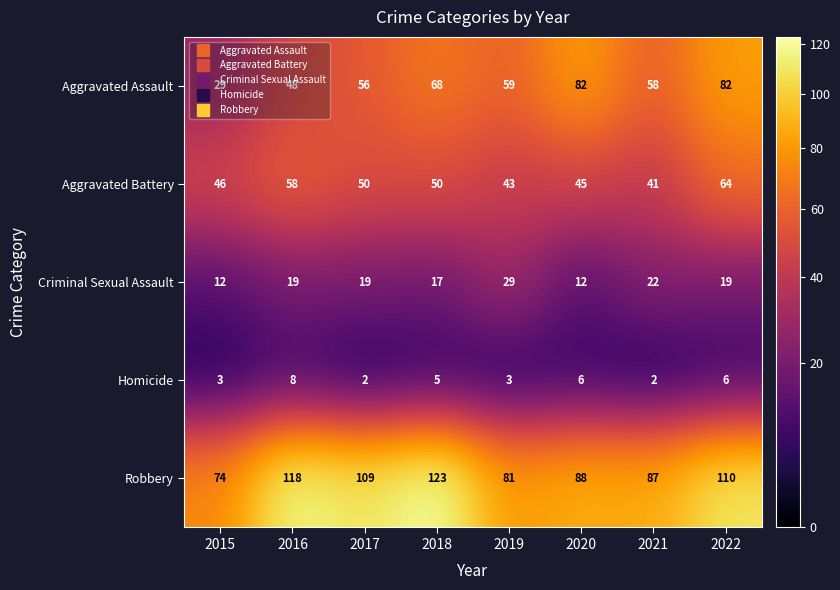

Which category has the lowest value in the Robbery series?

2015